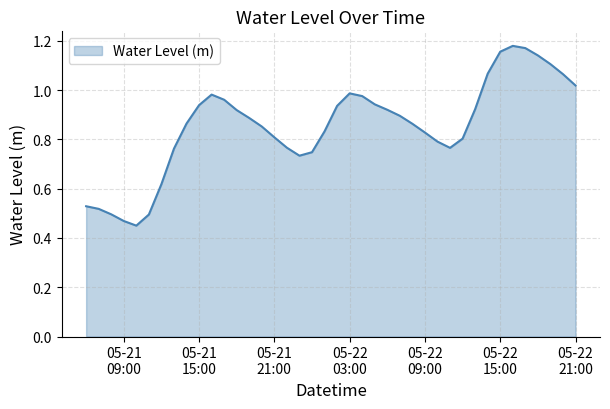

Which category has the lowest value across all series?

2023-05-21 10:00:00